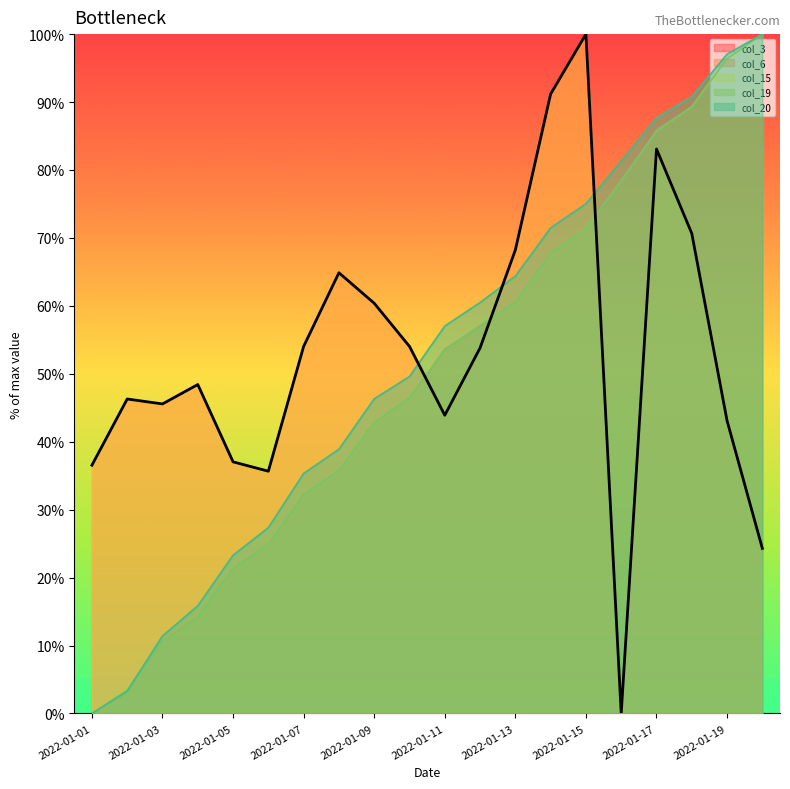

How many values in the col_19 series exceed 53?

10